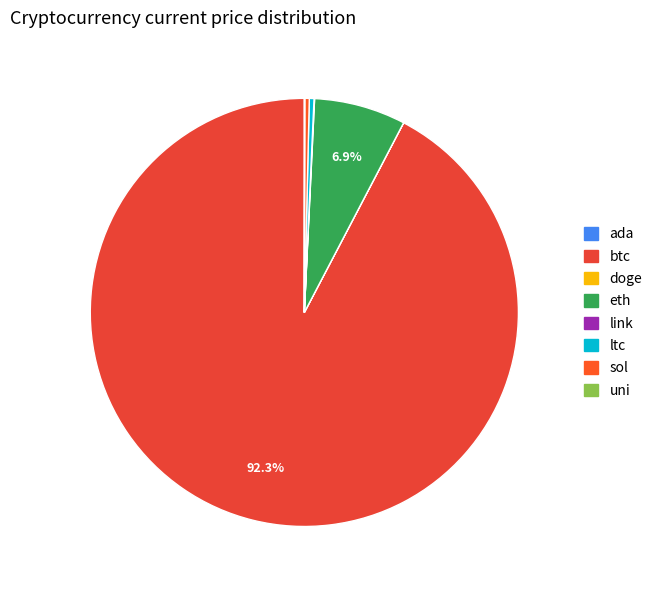

Which category has the biggest portion of the pie?

btc